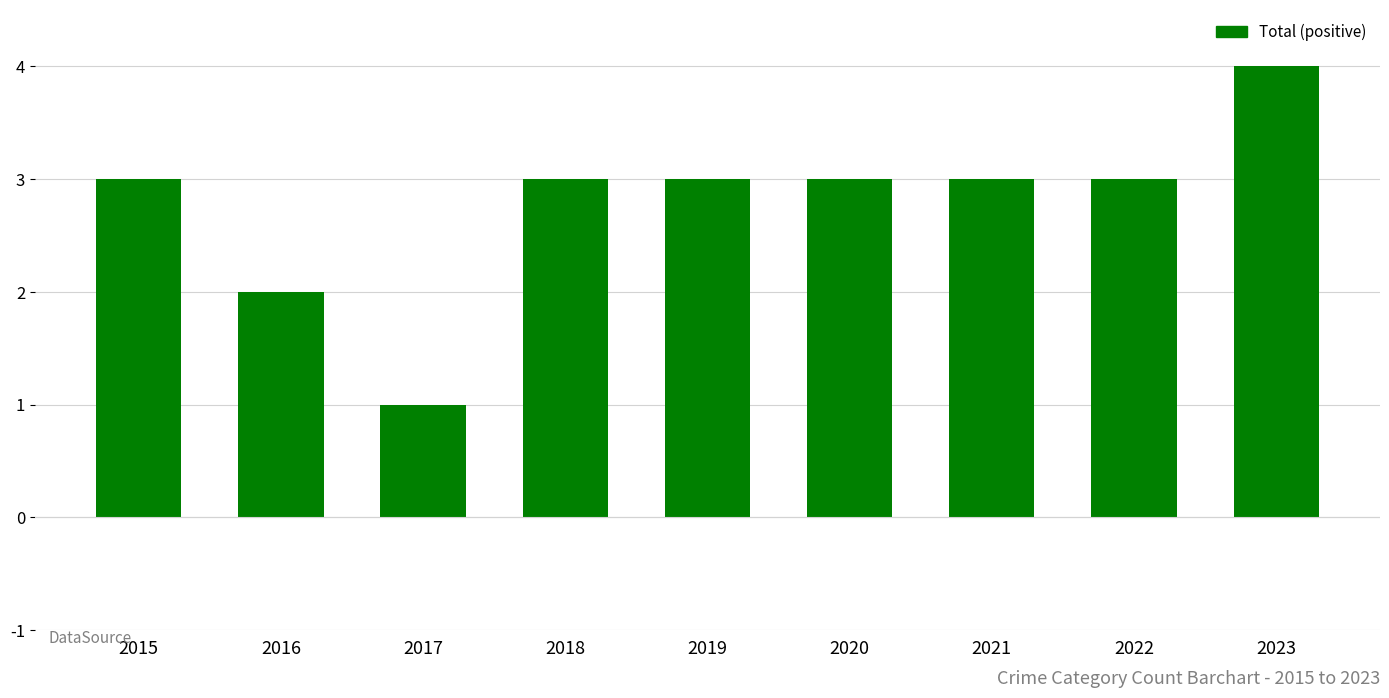

Between 2020 and 2016, which is larger?

2020